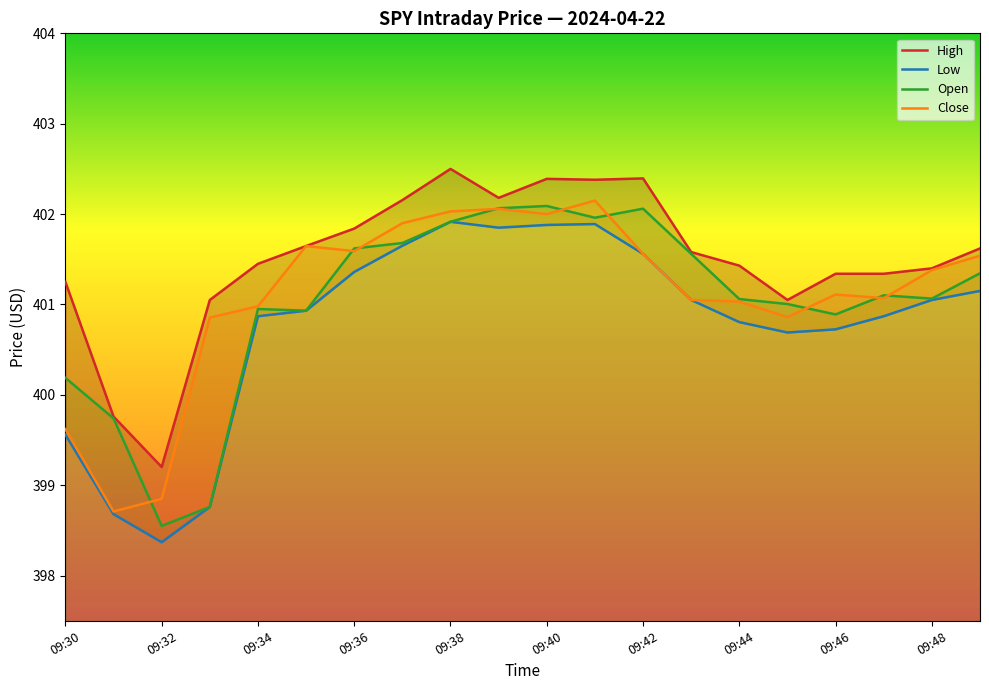

What is the value of the Close point at the 16th from the left?

400.9